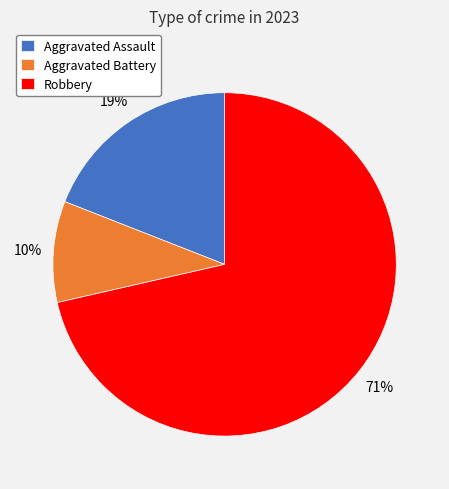

Is the sum of Aggravated Assault and Robbery greater than half?

Yes